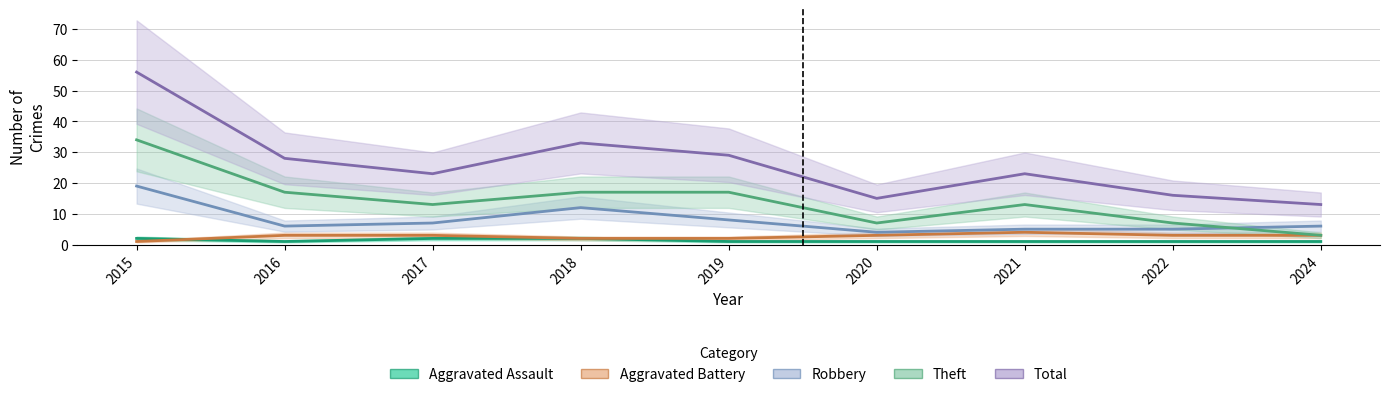

Count the Aggravated Battery values in the range 2 to 3.

7